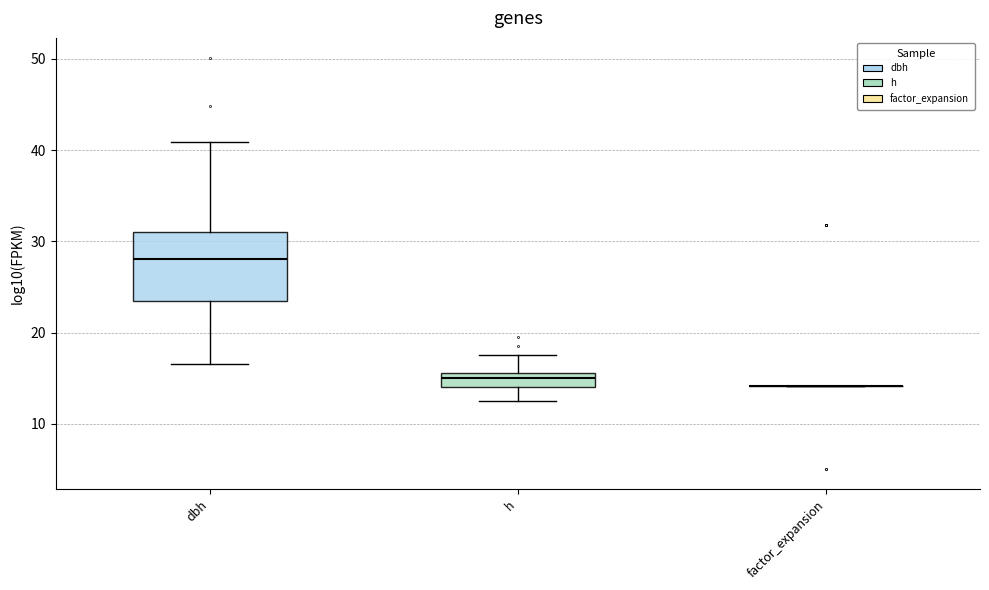

Which box is the tallest, from its lower edge to its upper edge?

dbh